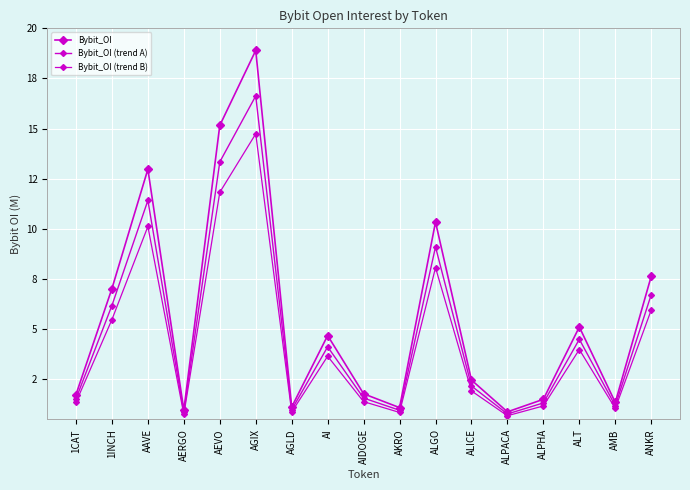

Is it true that Bybit_OI (trend B) equals 14740759.0 at AGIX?

True